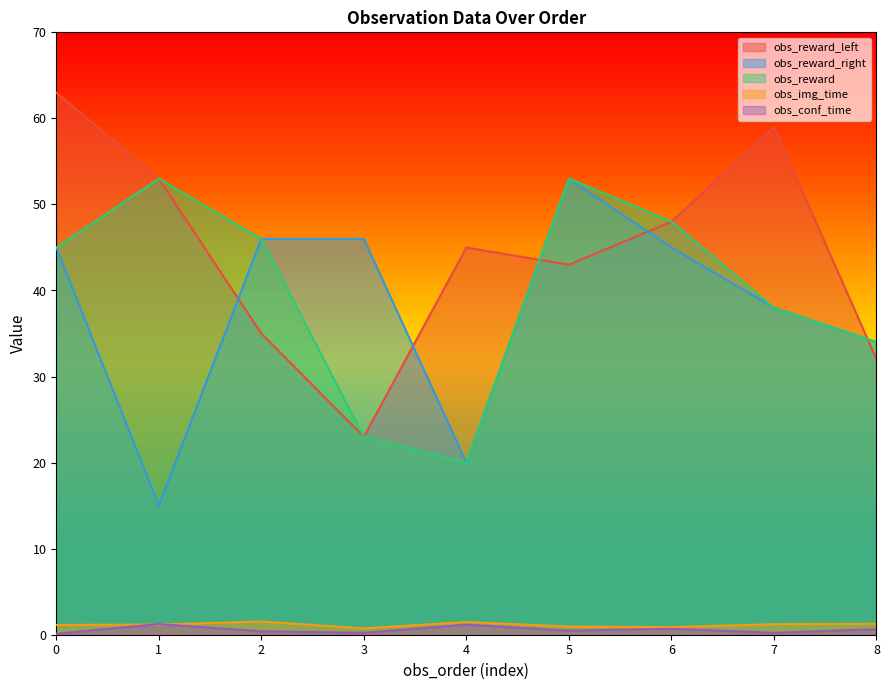

Which series has the largest total across all categories?

obs_reward_left